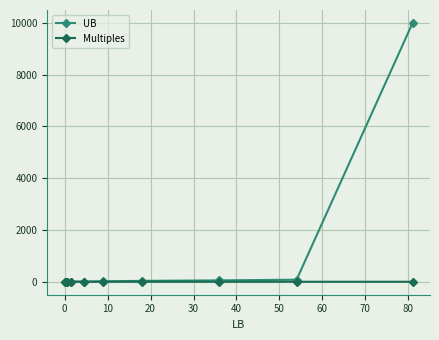

List the series in order of their peak value, highest first.

UB, Multiples